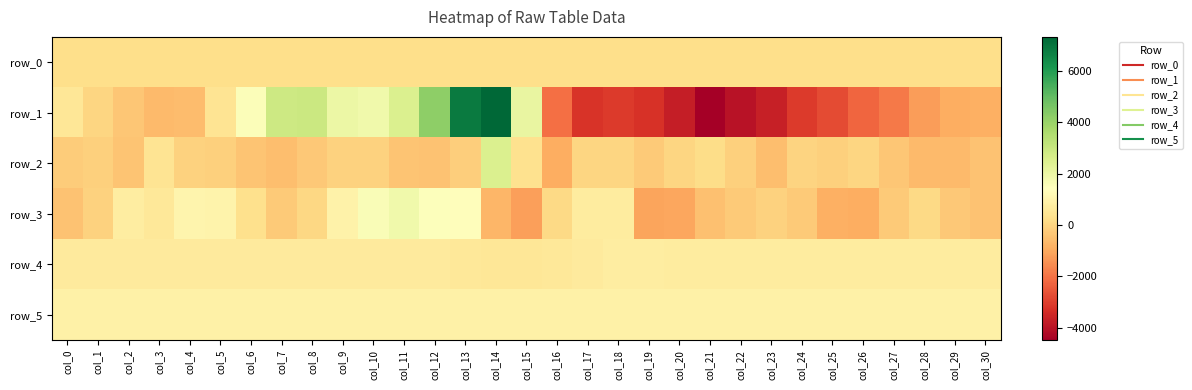

The value of row_1 at col_29 is -214.8. True or false?

False